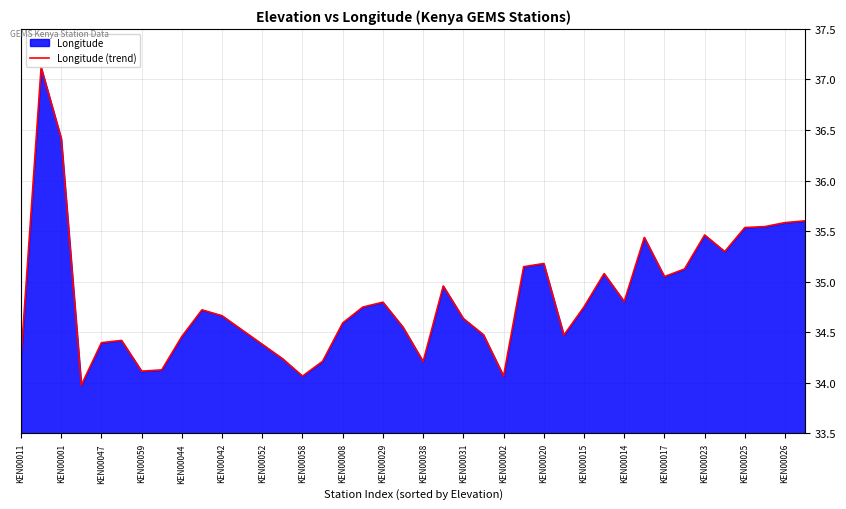

What is the greatest value displayed?

37.1